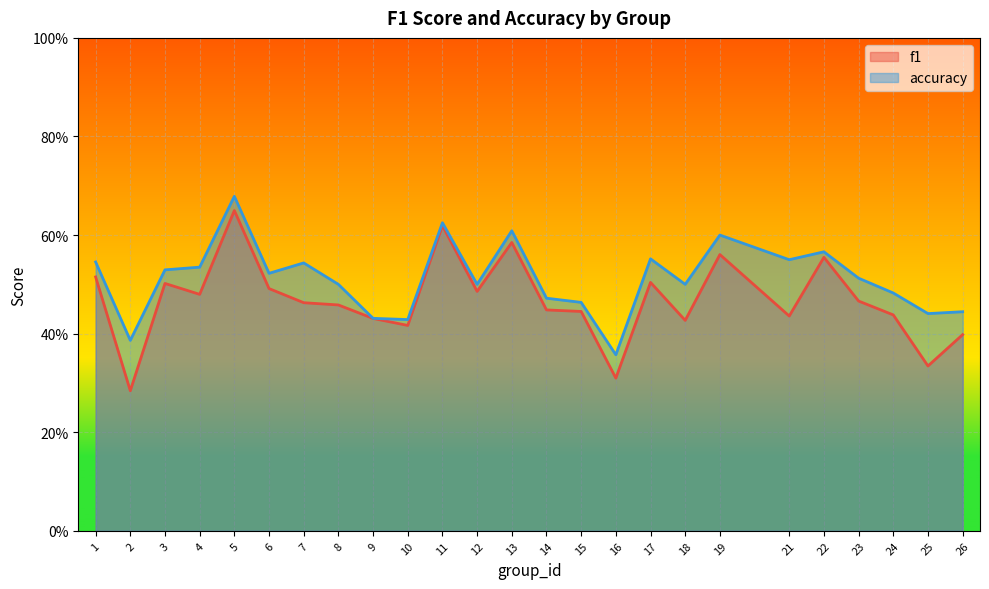

True or false: accuracy has a value of 0.1 at 21.

False